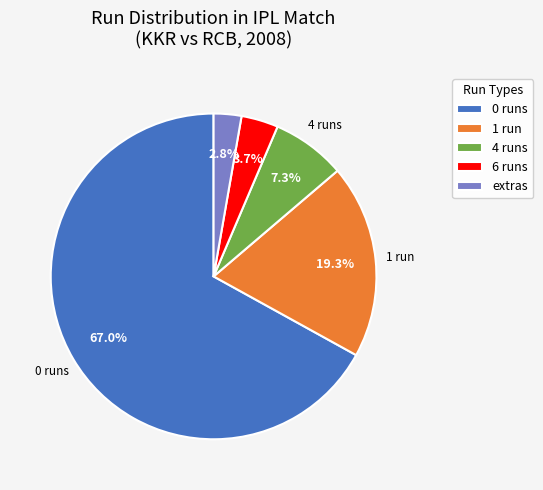

Count the number of slices in the pie.

5